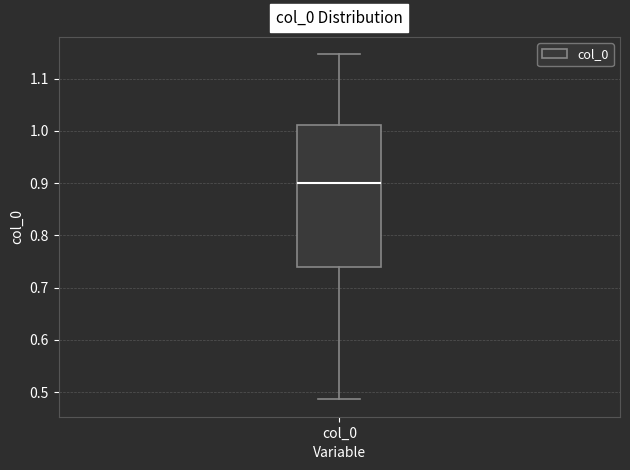

Read this box plot against the y-axis: the position of the median line, the range covered by the box, and the ends of both whiskers. The values are not printed on the chart, so give them approximately, as read against the axis.

median 0.90, box 0.74 to 1.01, whiskers 0.49 to 1.15